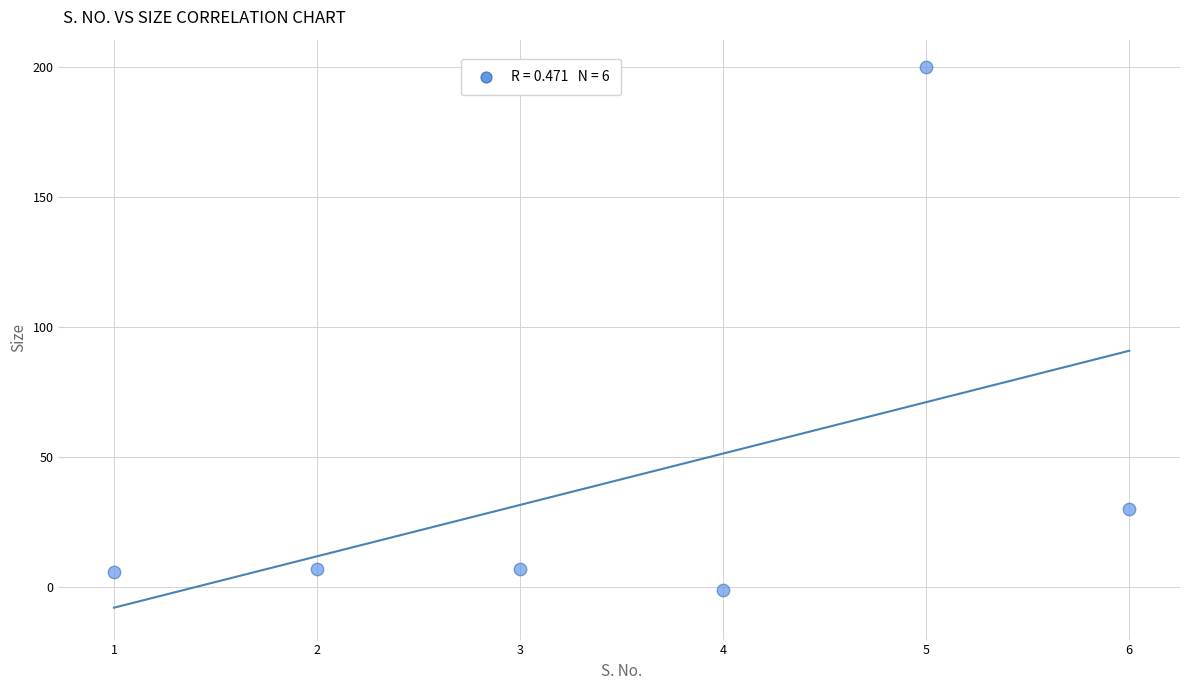

What Y value in the scatter plot is closest to 99?

30